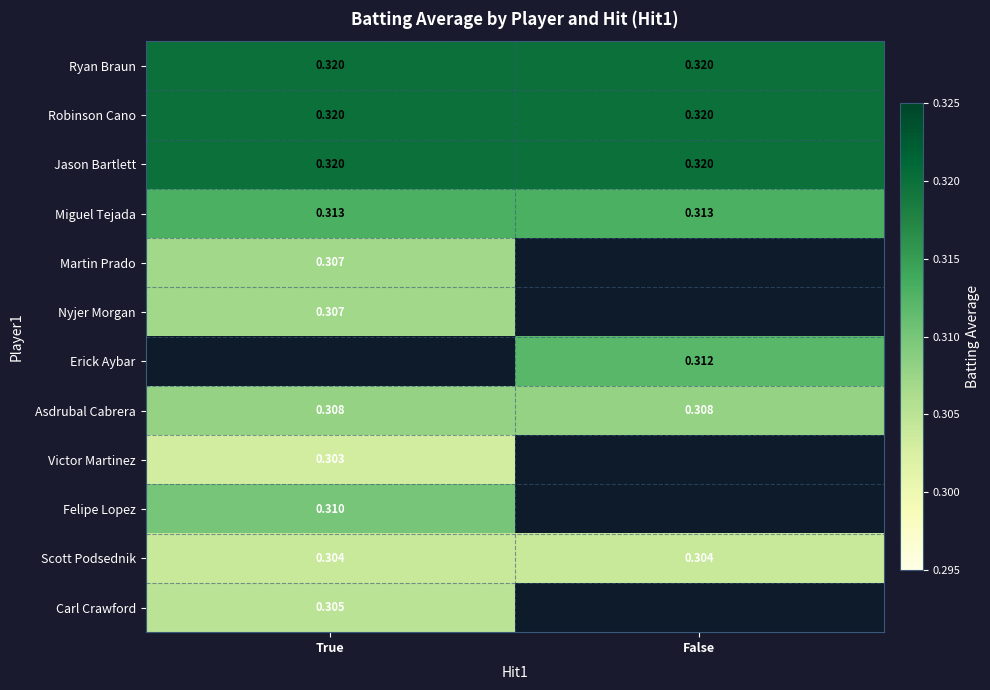

Is the value of Scott Podsednik at True greater than the value of Miguel Tejada at False?

No